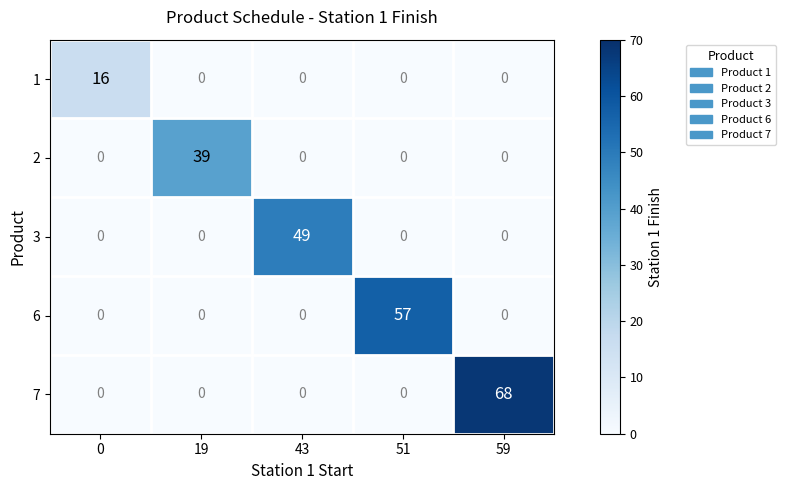

How many series are shown in this chart?

5